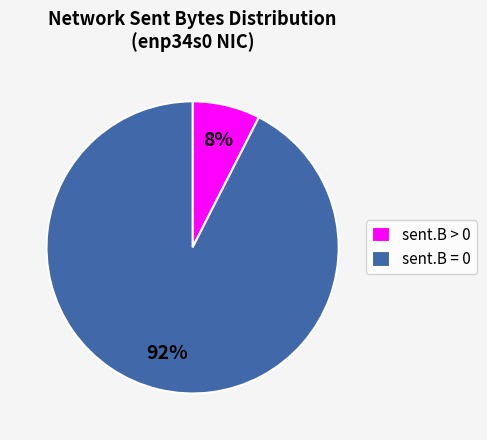

To the nearest percent, what is the average slice percentage?

50%